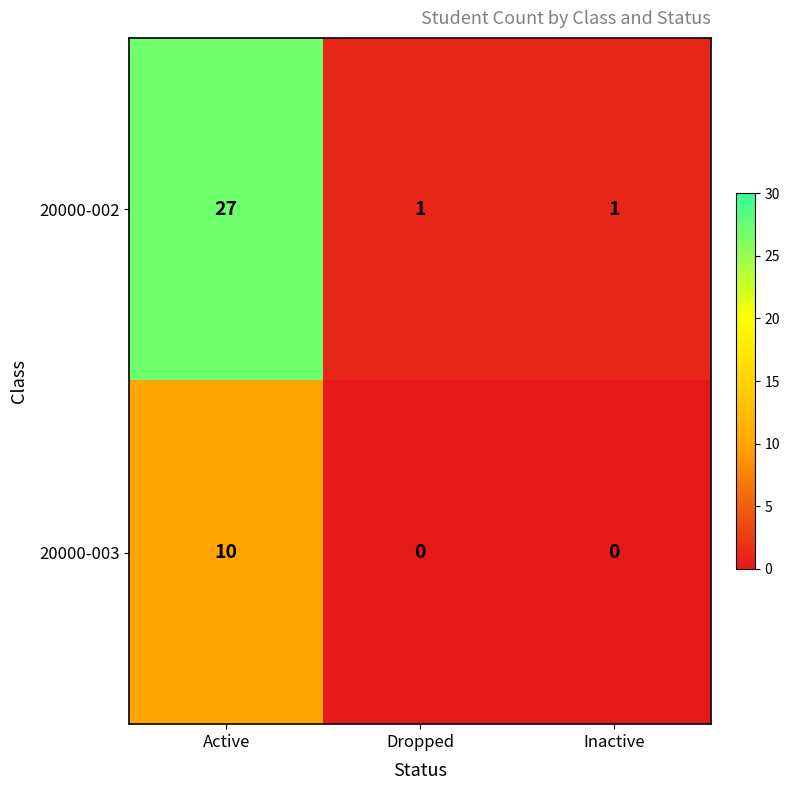

Which series has the widest spread of values?

20000-002